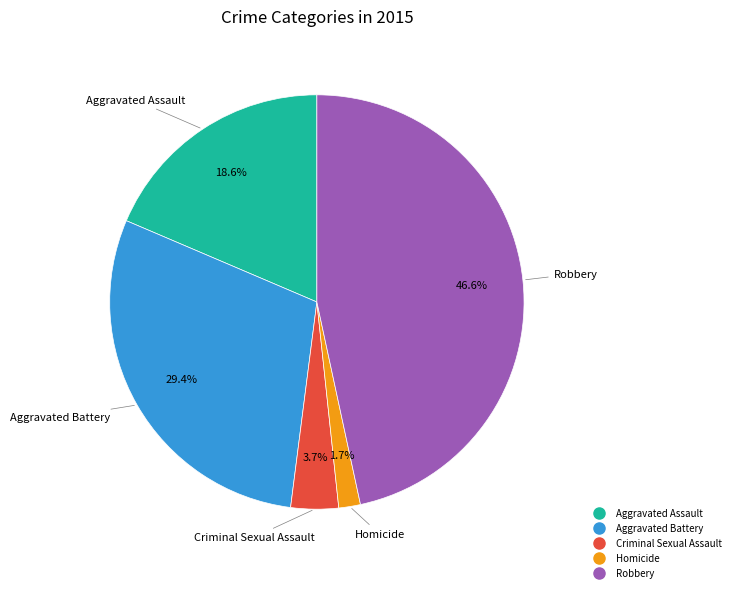

Is the sum of Criminal Sexual Assault and Aggravated Battery greater than half?

No